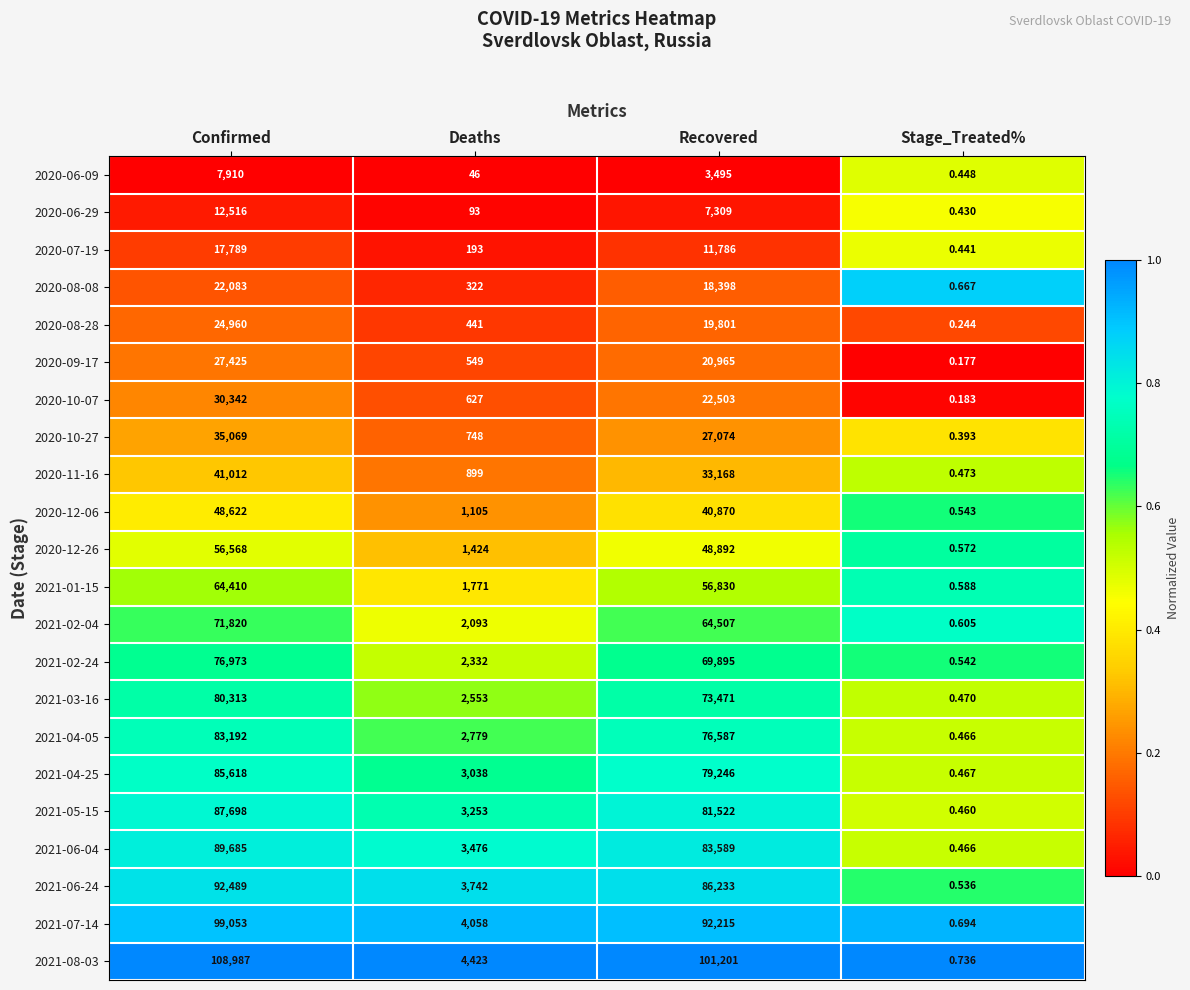

What is the difference between the highest and lowest values at Deaths?

4377.0